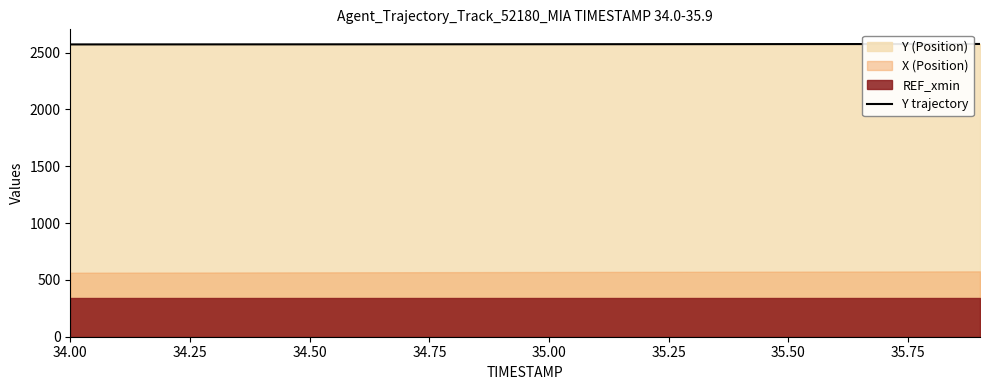

How many data points are above 2573?

11